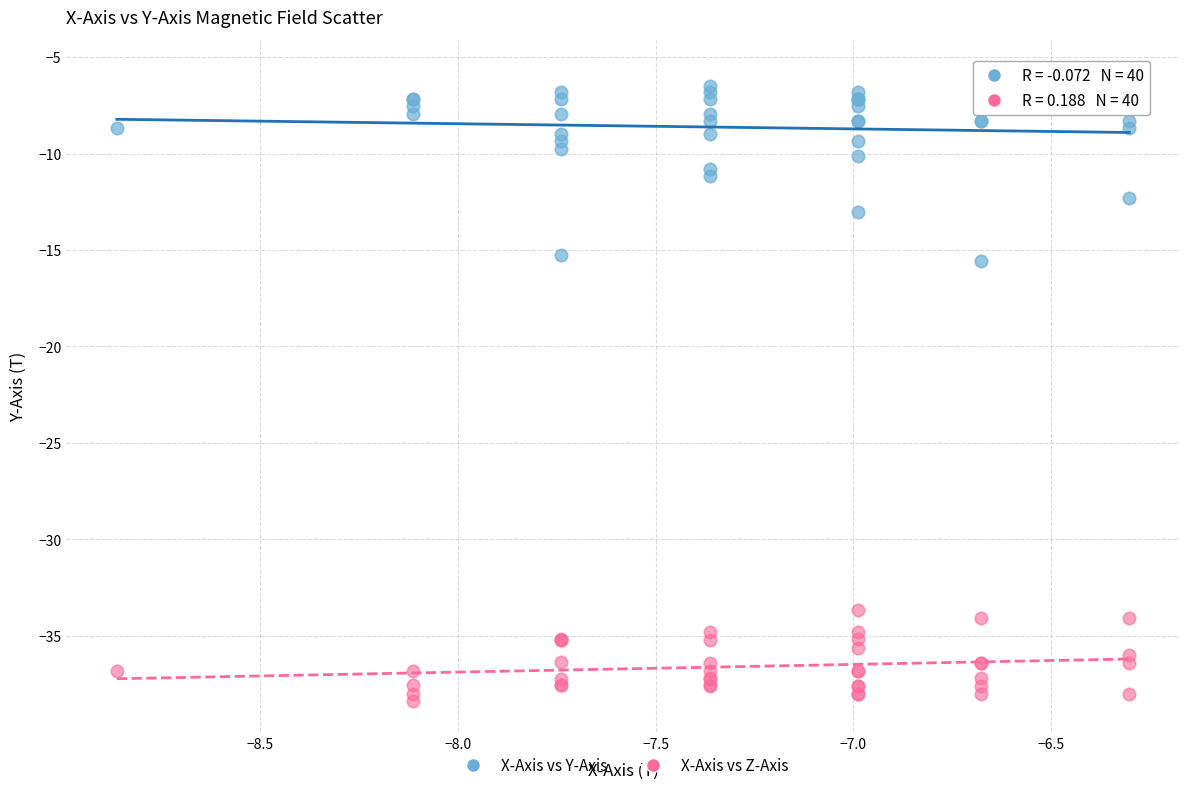

Which series reaches the maximum Y coordinate?

X-Axis vs Y-Axis